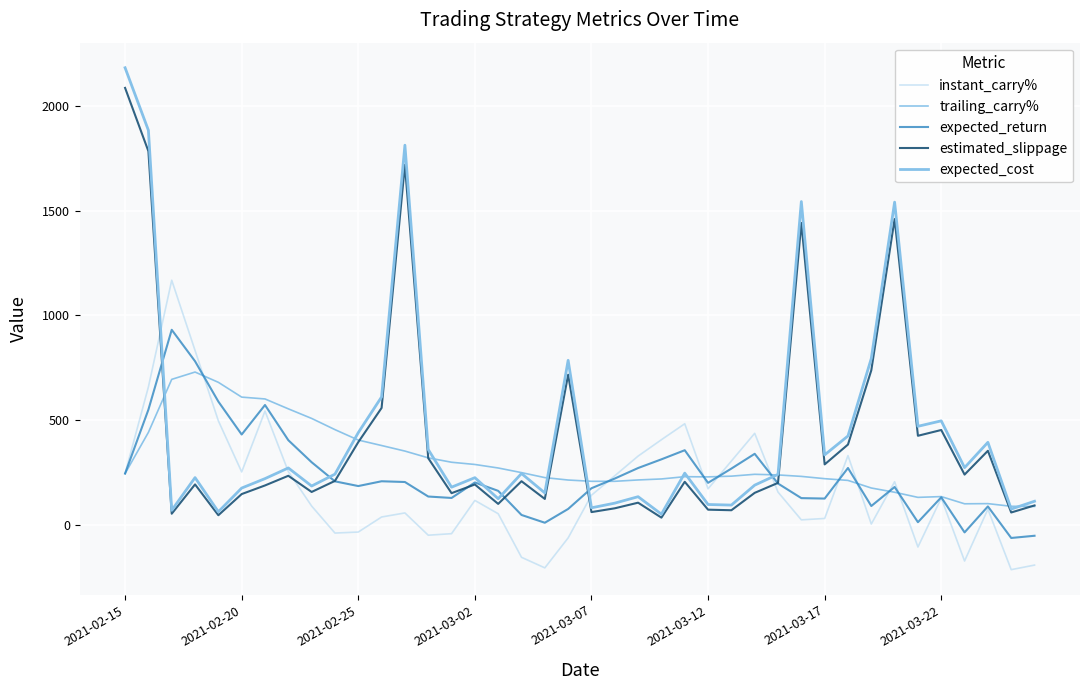

Which series has the largest range (max minus min)?

expected_cost